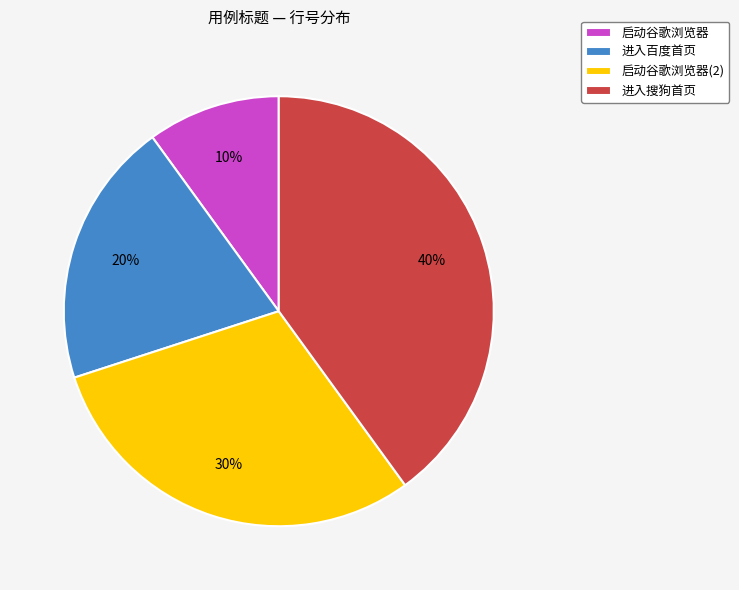

Is there a majority slice in this chart?

No